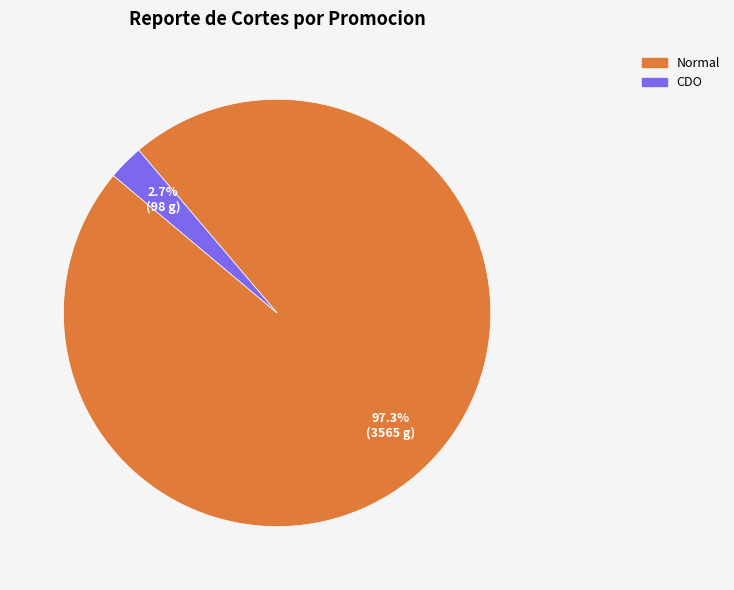

Between CDO and Normal, which is larger?

Normal